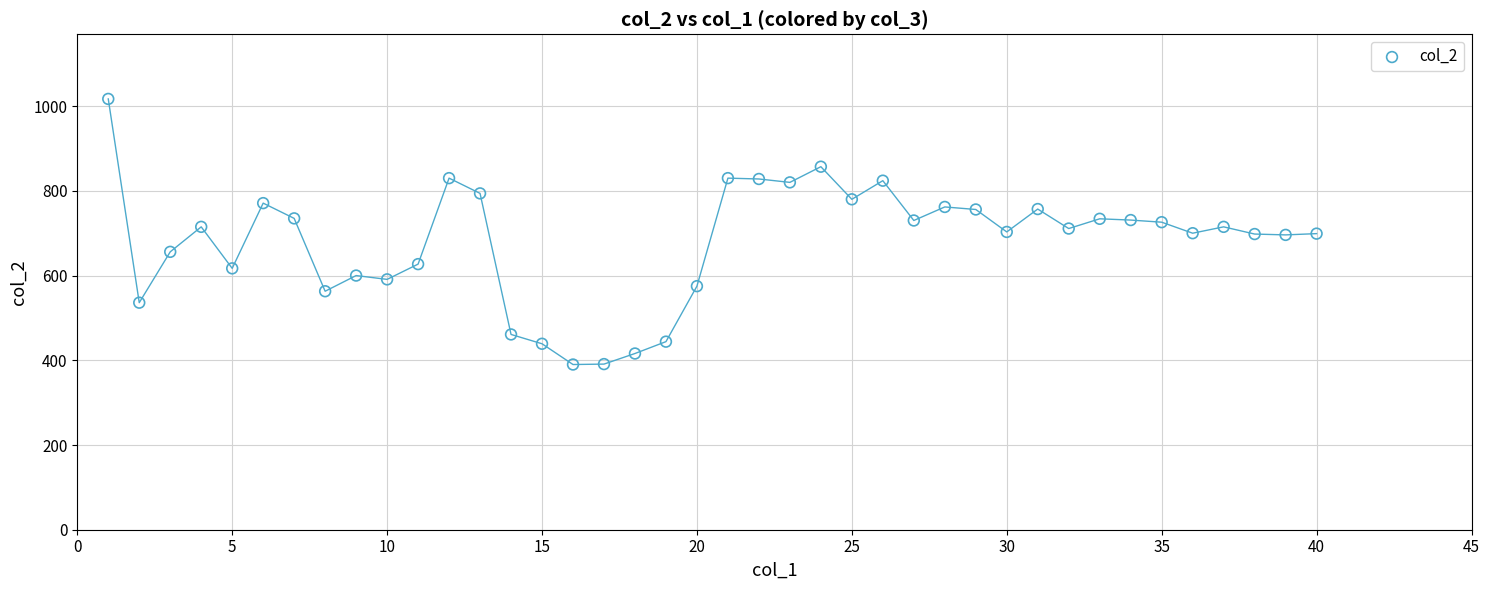

What is the range of X values (max minus min)?

39